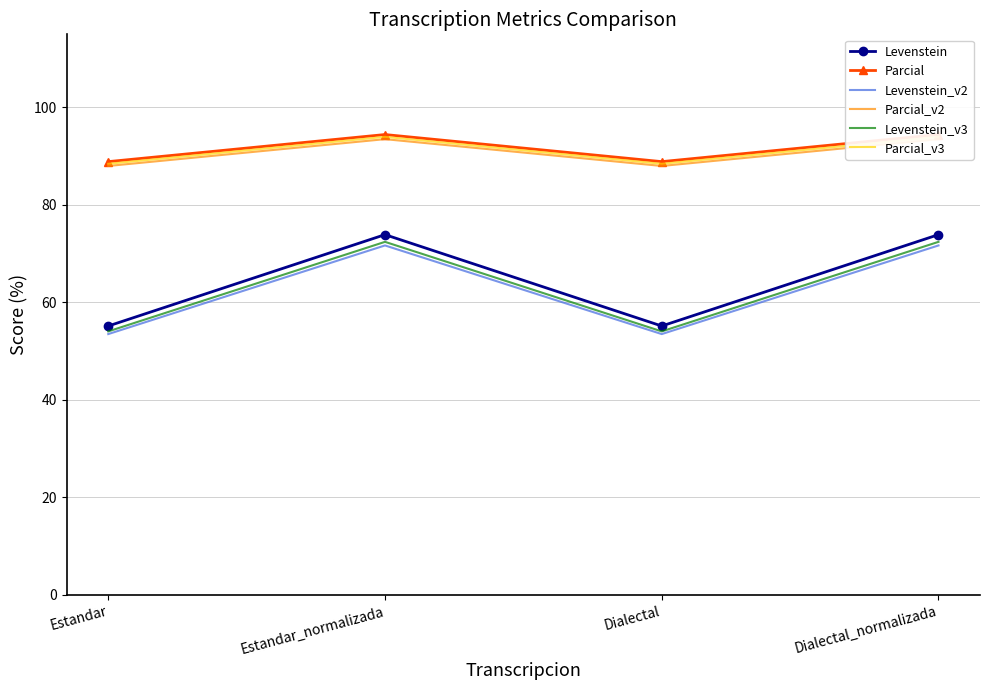

Which series has the largest total across all categories?

Parcial